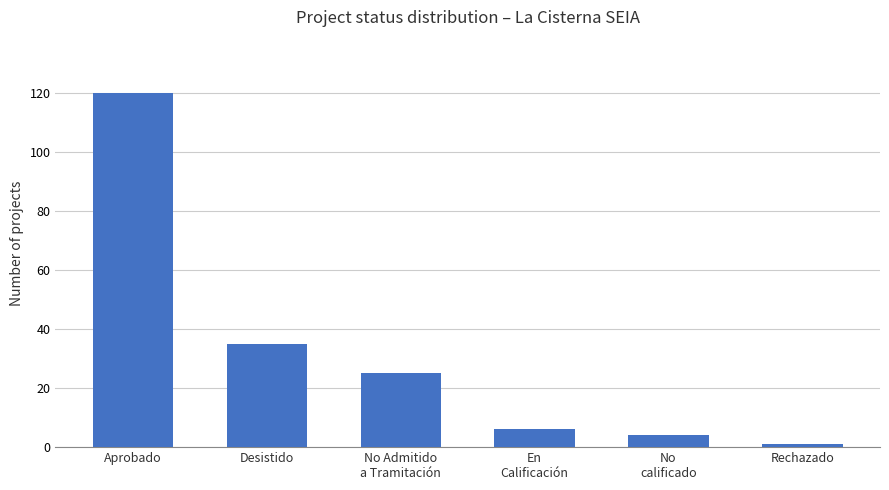

How many series are shown in this chart?

1